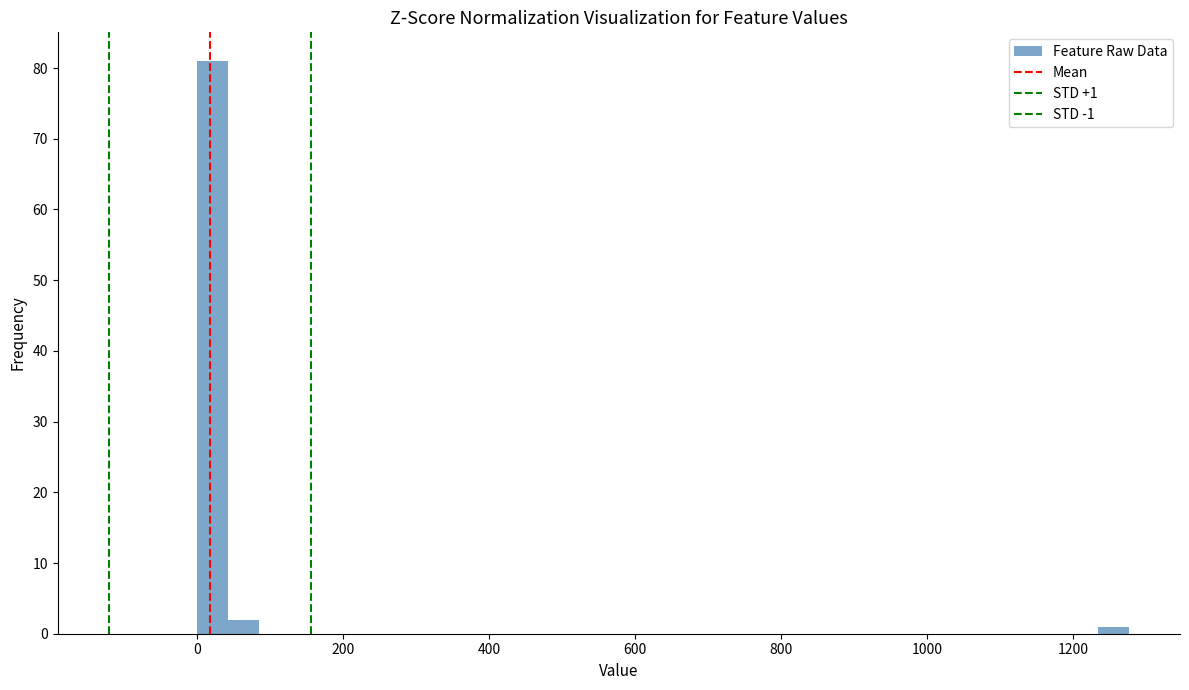

Read against the x-axis, roughly where is the centre of the tallest bar?

20